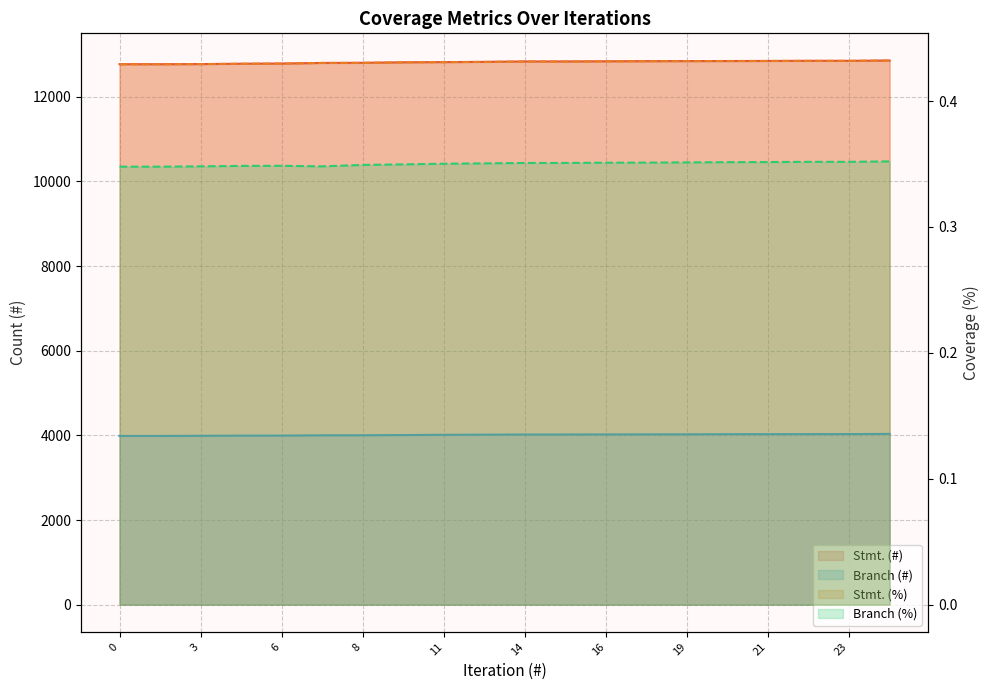

Is it true that Stmt. (%) equals 0.4 at 1?

True